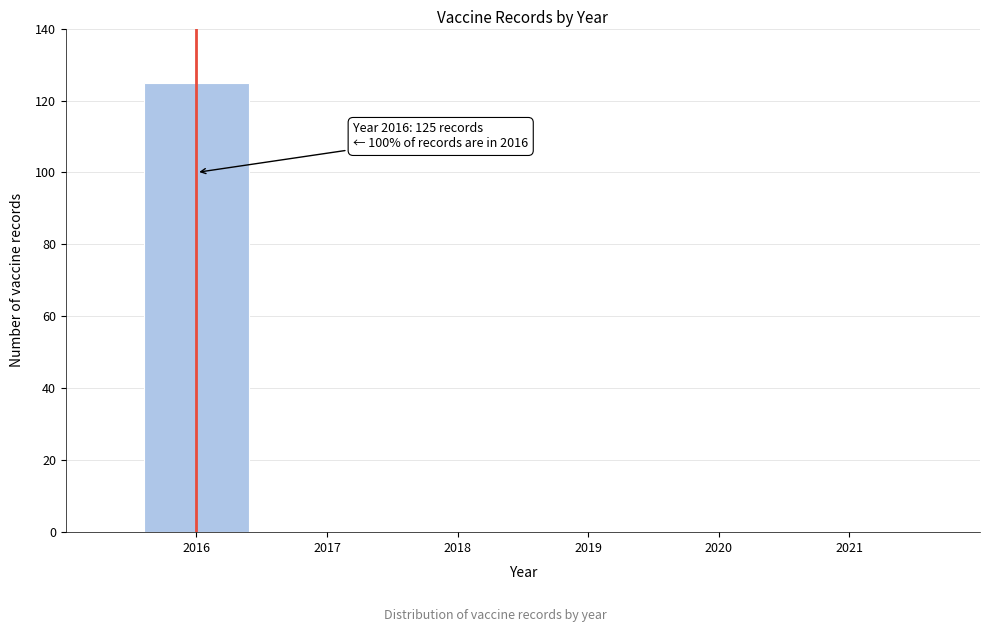

Reading left to right, extract all data points from this chart.

2016=125	2017=0	2018=0	2019=0	2020=0	2021=0